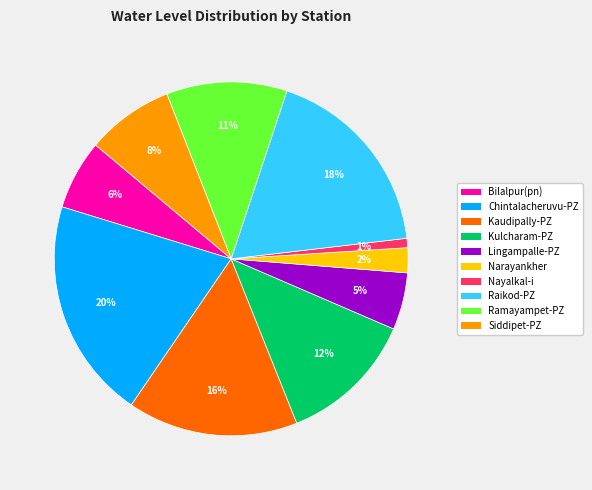

Rank the categories by value from lowest to highest.

Nayalkal-i, Narayankher, Lingampalle-PZ, Bilalpur(pn), Siddipet-PZ, Ramayampet-PZ, Kulcharam-PZ, Kaudipally-PZ, Raikod-PZ, Chintalacheruvu-PZ